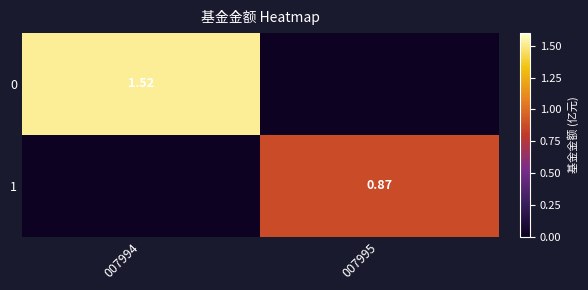

At which label does 0 reach its minimum?

007995